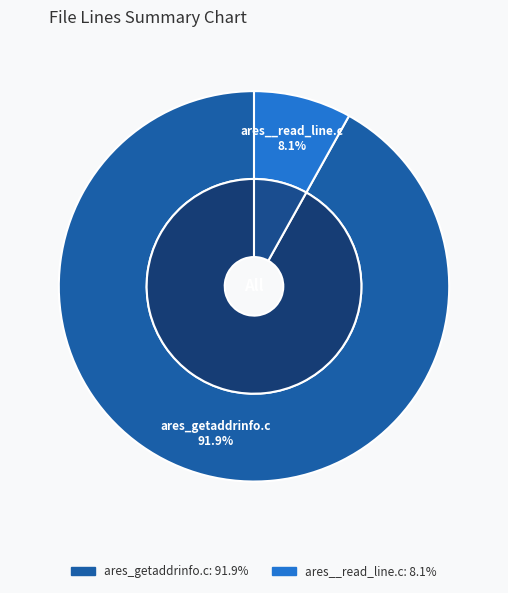

Count the number of slices in the pie.

2